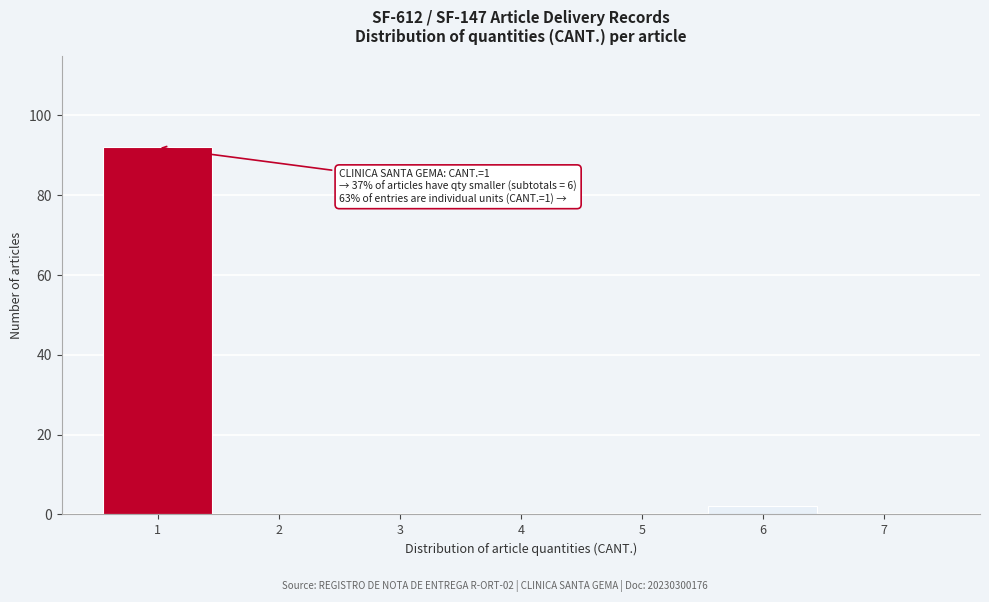

Reading right to left, what are all the values shown in this chart?

7=0	6=2	5=0	4=0	3=0	2=0	1=92